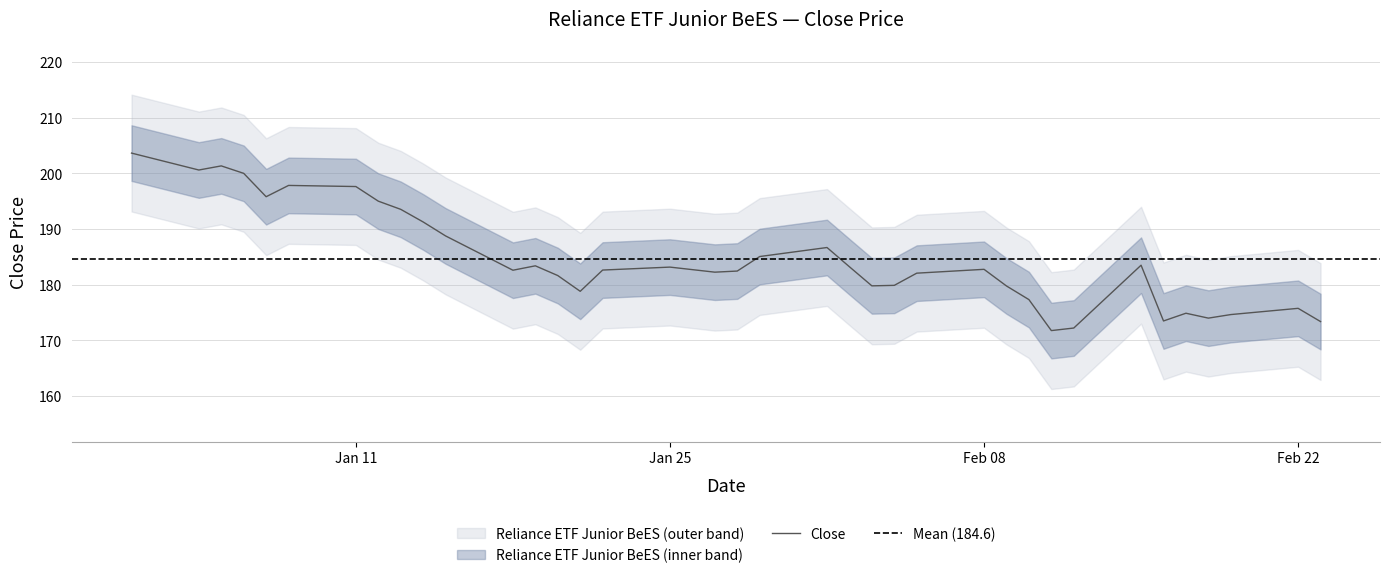

What is the minimum value for Close?

171.7